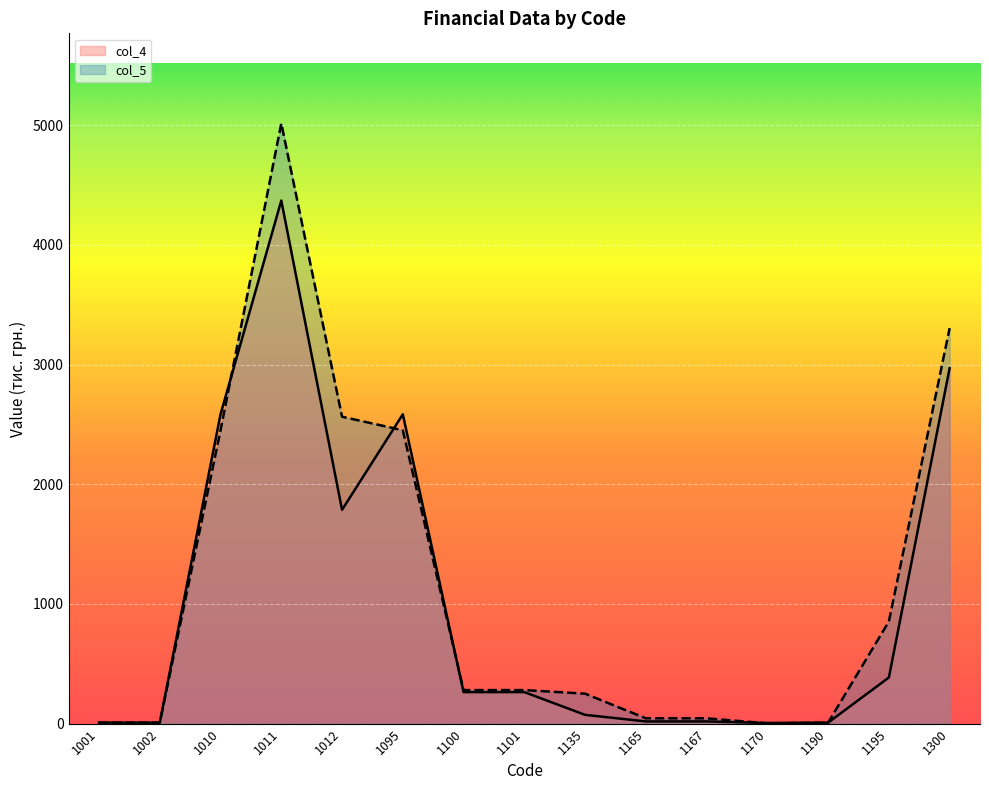

Where does the col_4 series first go above 263?

1010